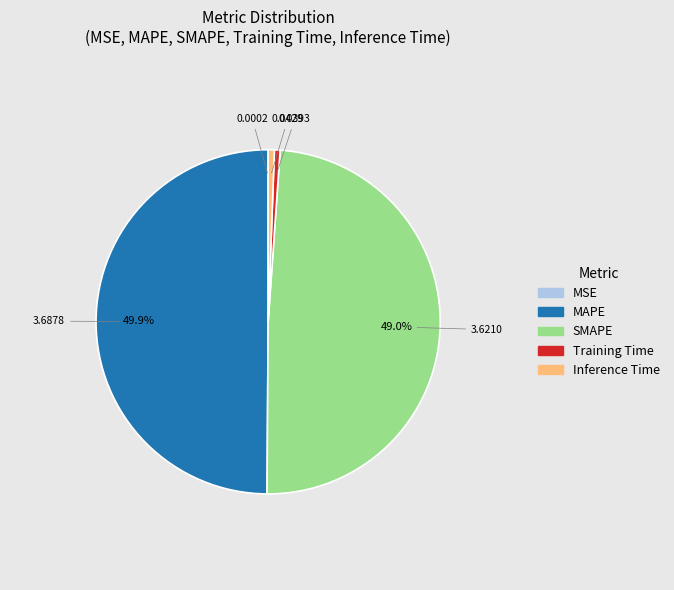

What is the largest slice in the pie chart?

MAPE